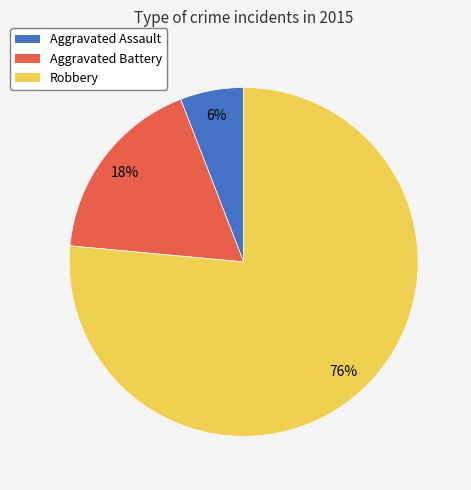

What is the ratio of the value at Aggravated Assault to the value at Aggravated Battery?

0.3